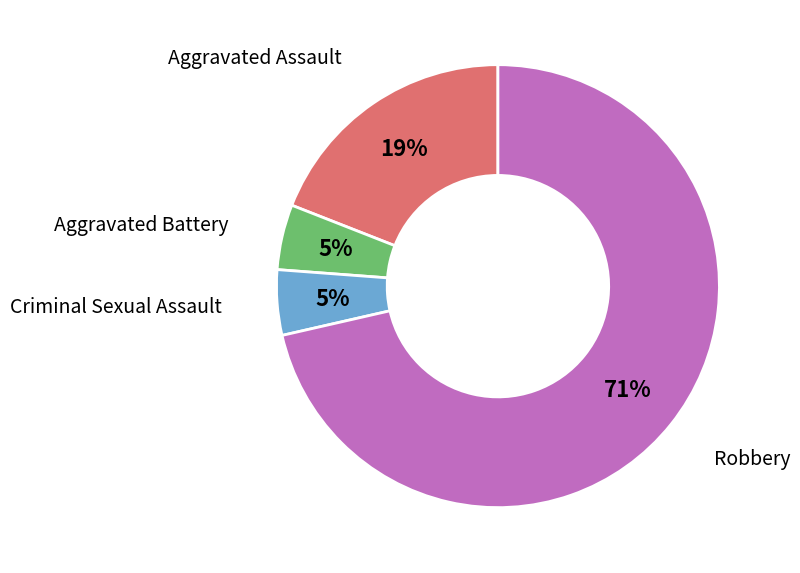

Between Robbery and Criminal Sexual Assault, which is larger?

Robbery